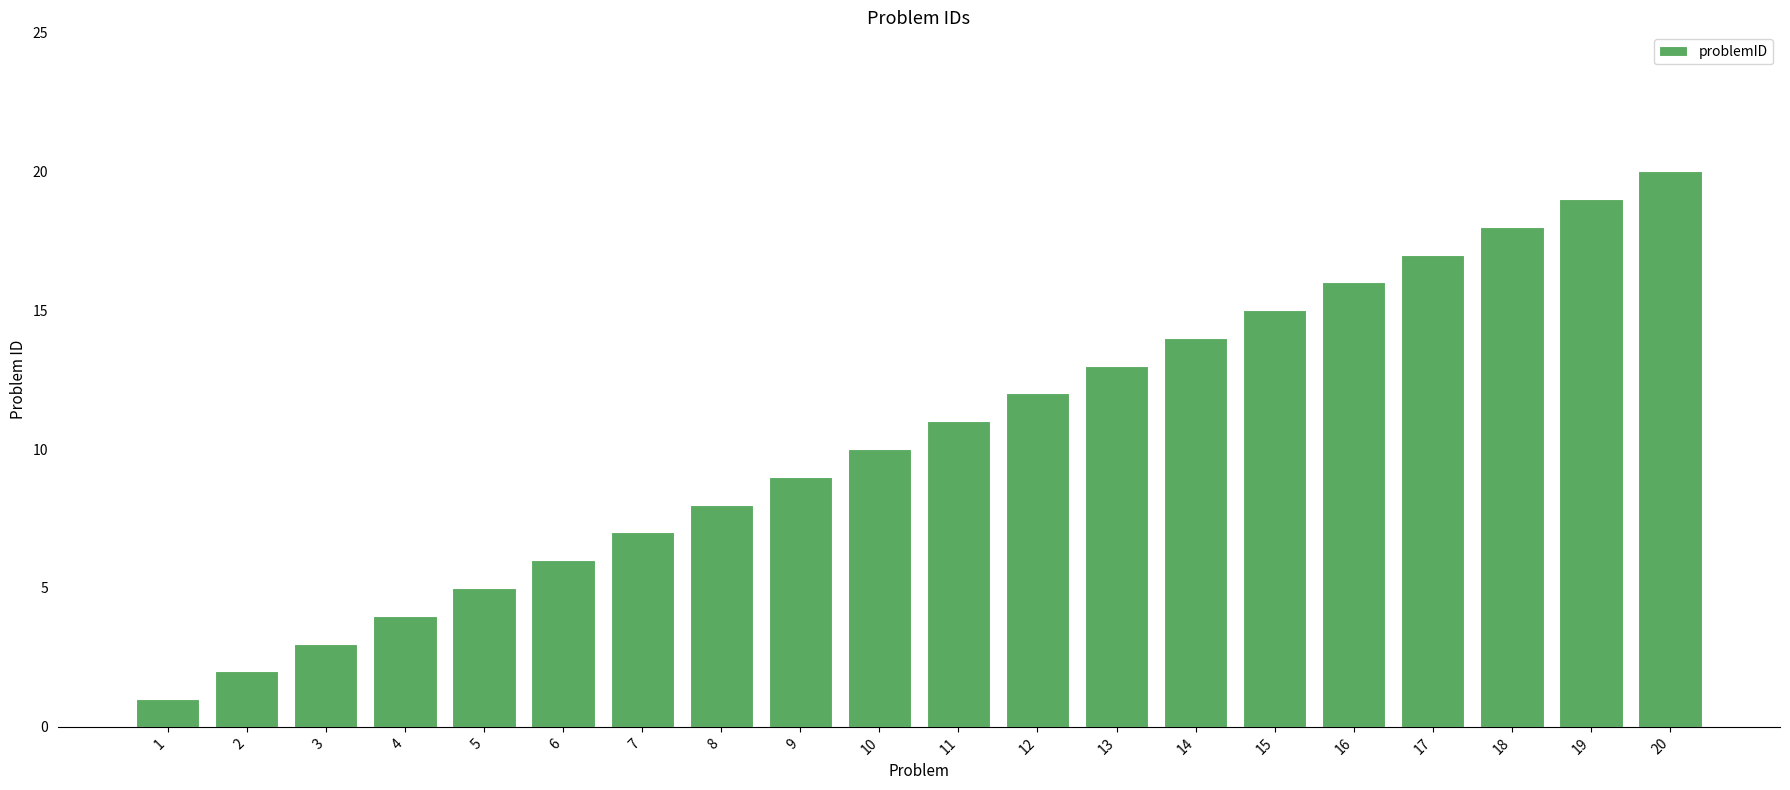

What is the value of the 12th bar from the left?

12